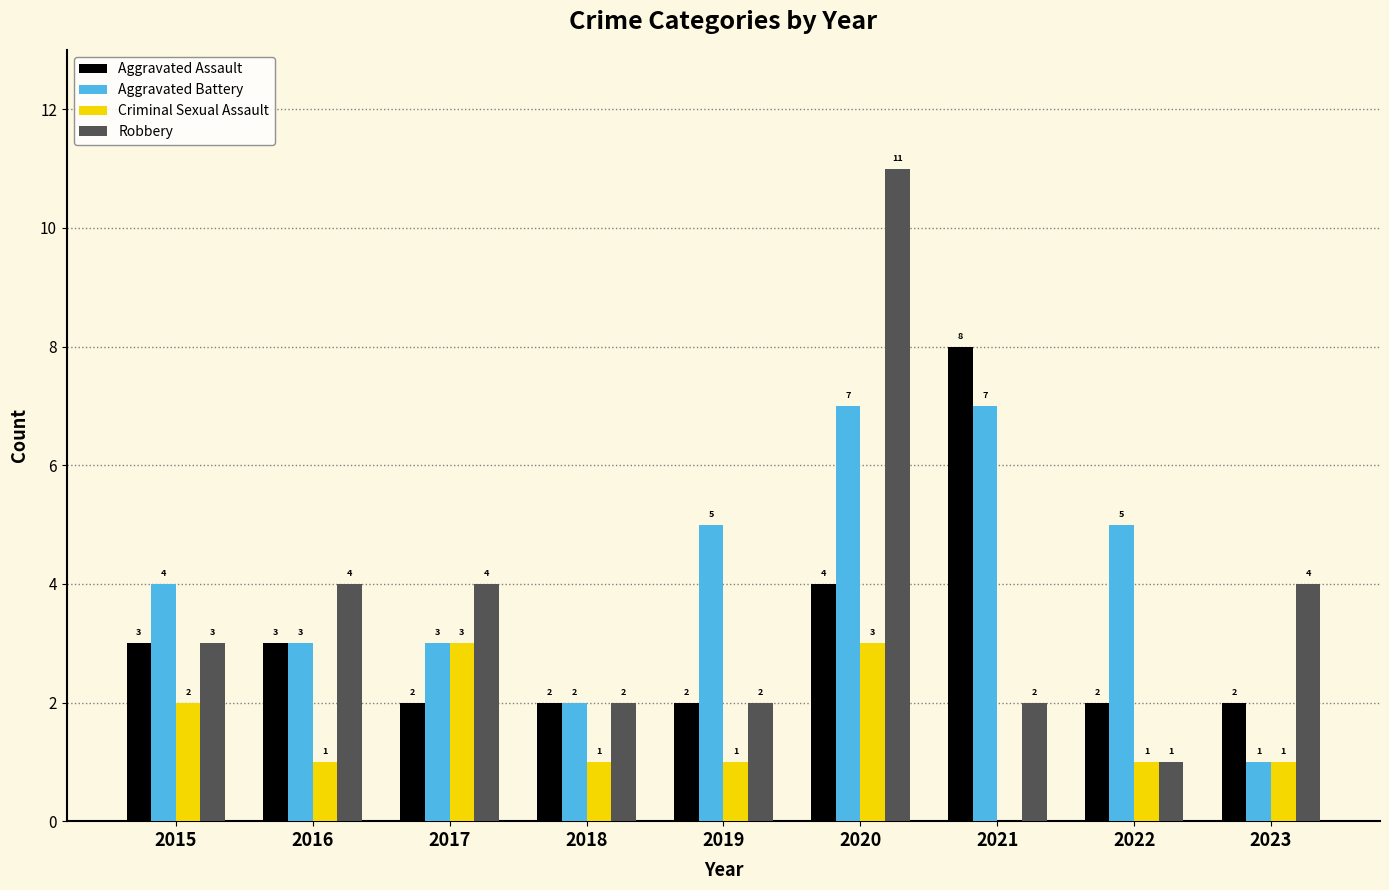

What is the approximate value of Robbery at 2023, to the nearest 5?

5